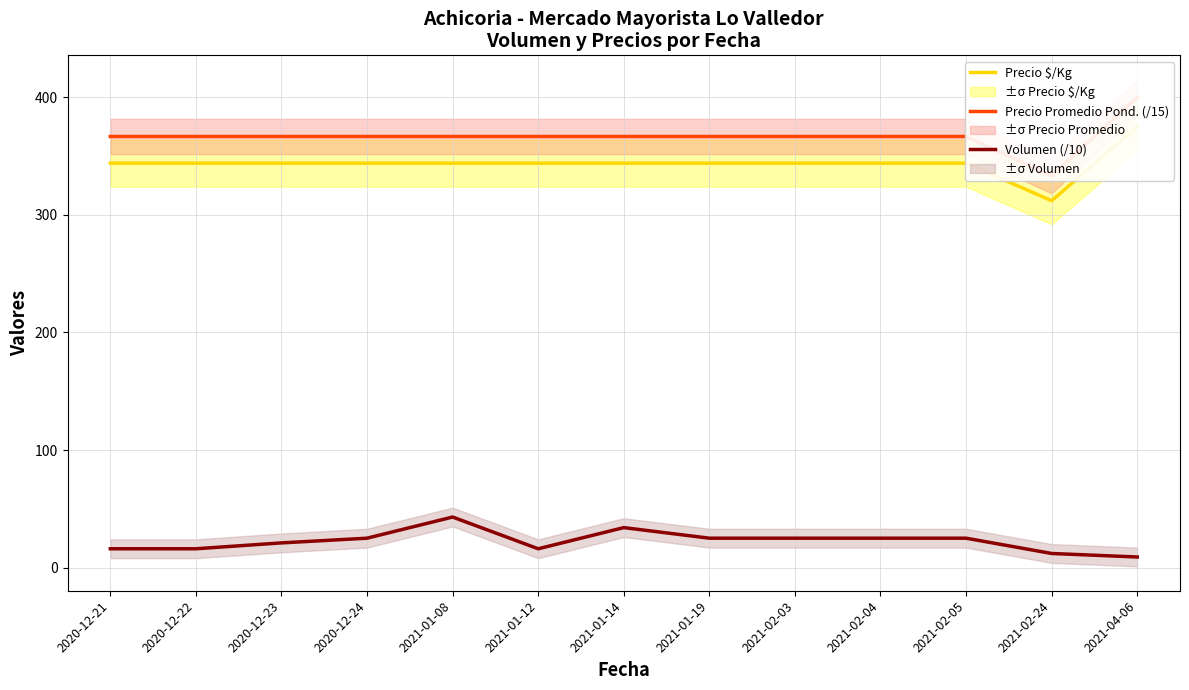

At 2020-12-23, list the series in order from smallest to largest.

Volumen (/10), Precio $/Kg, Precio Promedio Pond. (/15)